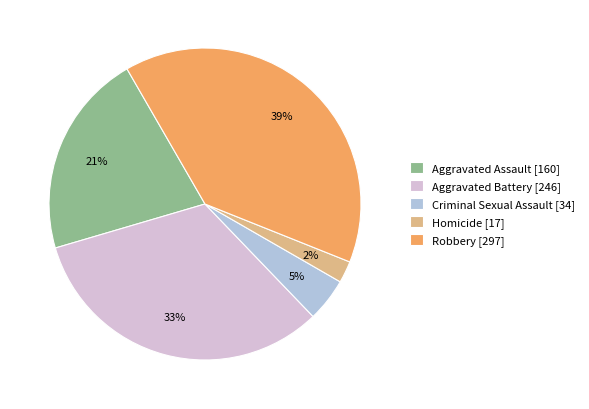

Is it true that Criminal Sexual Assault is 15% of the pie?

False